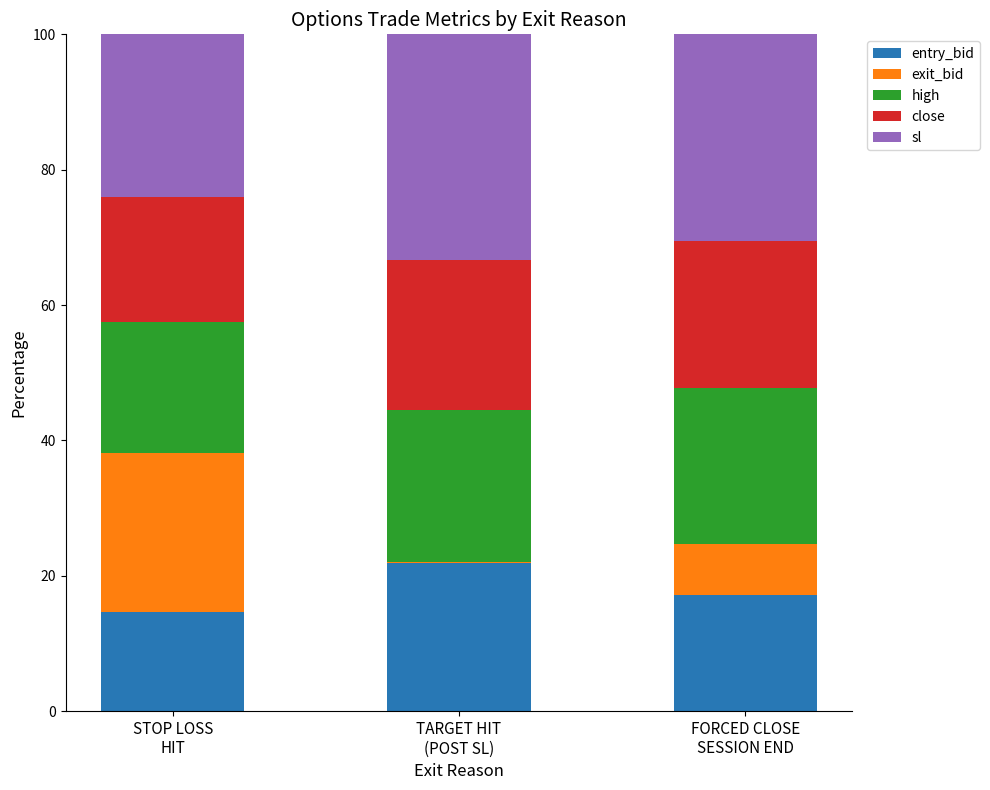

Where is entry_bid nearest to the value 18?

FORCED CLOSE
SESSION END